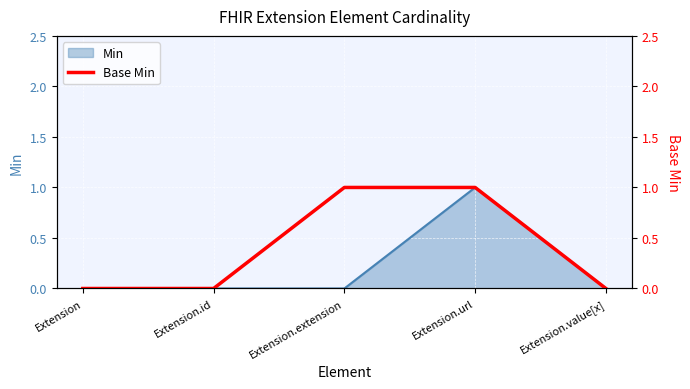

What is the greatest value displayed?

1